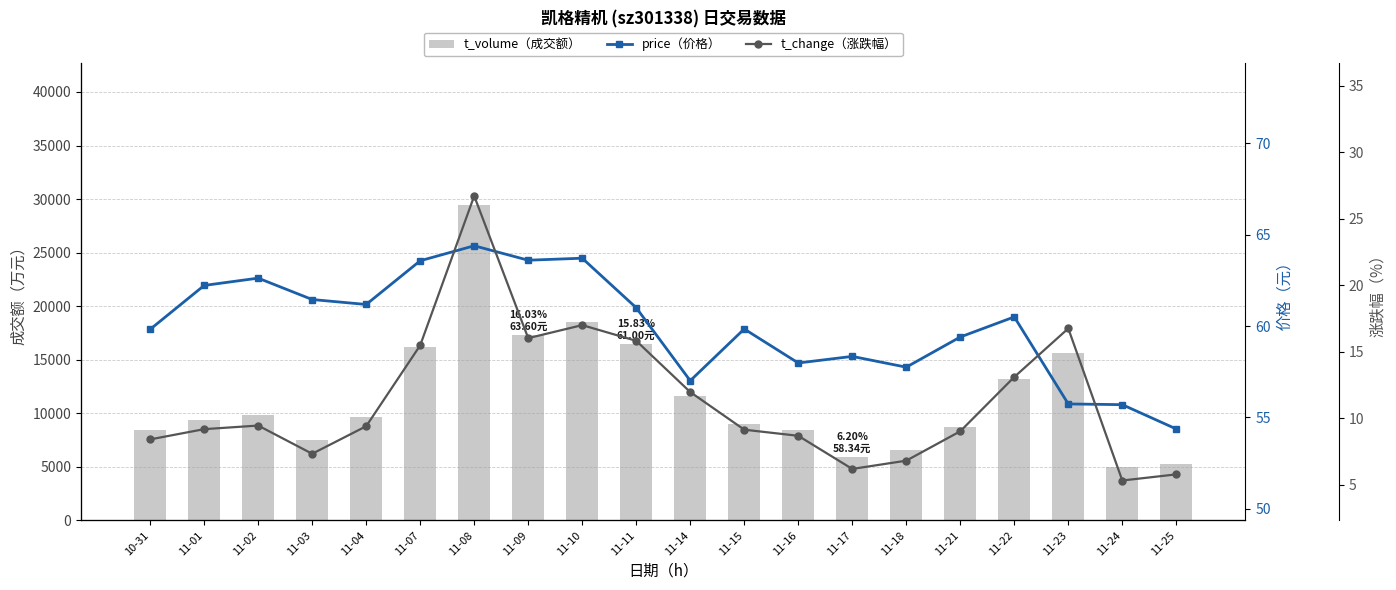

At which category does the chart reach its minimum across all series?

11-24